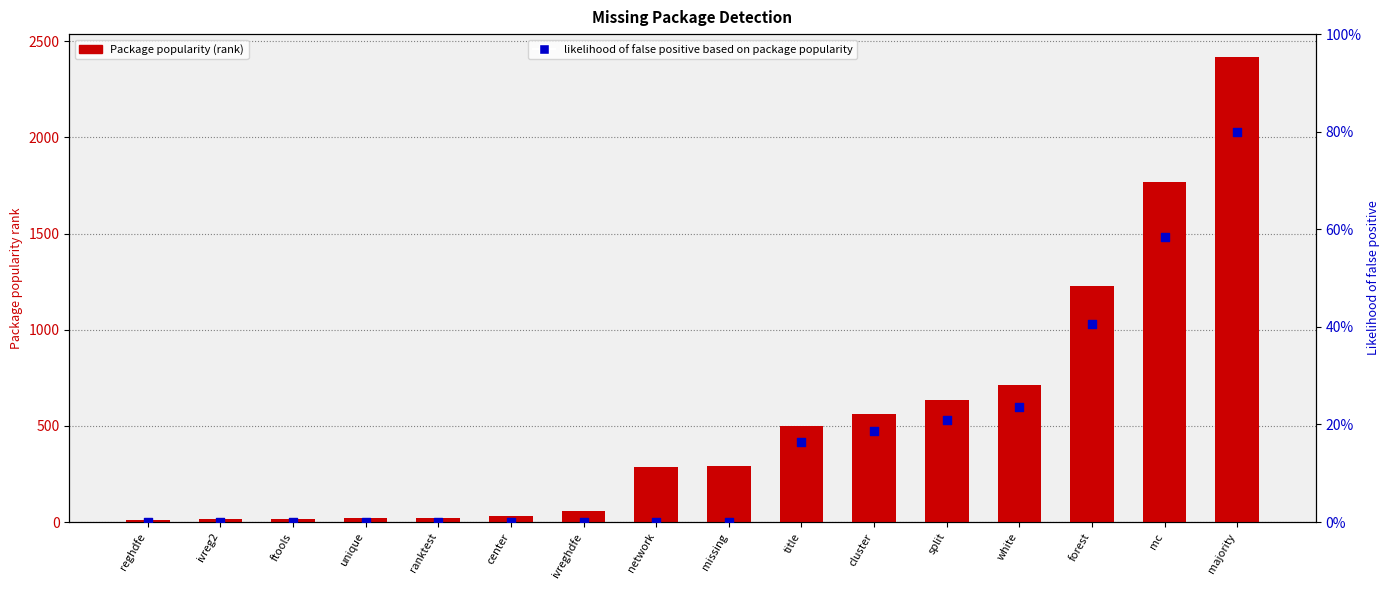

Which series has the largest Y range (max minus min)?

Package popularity (rank)